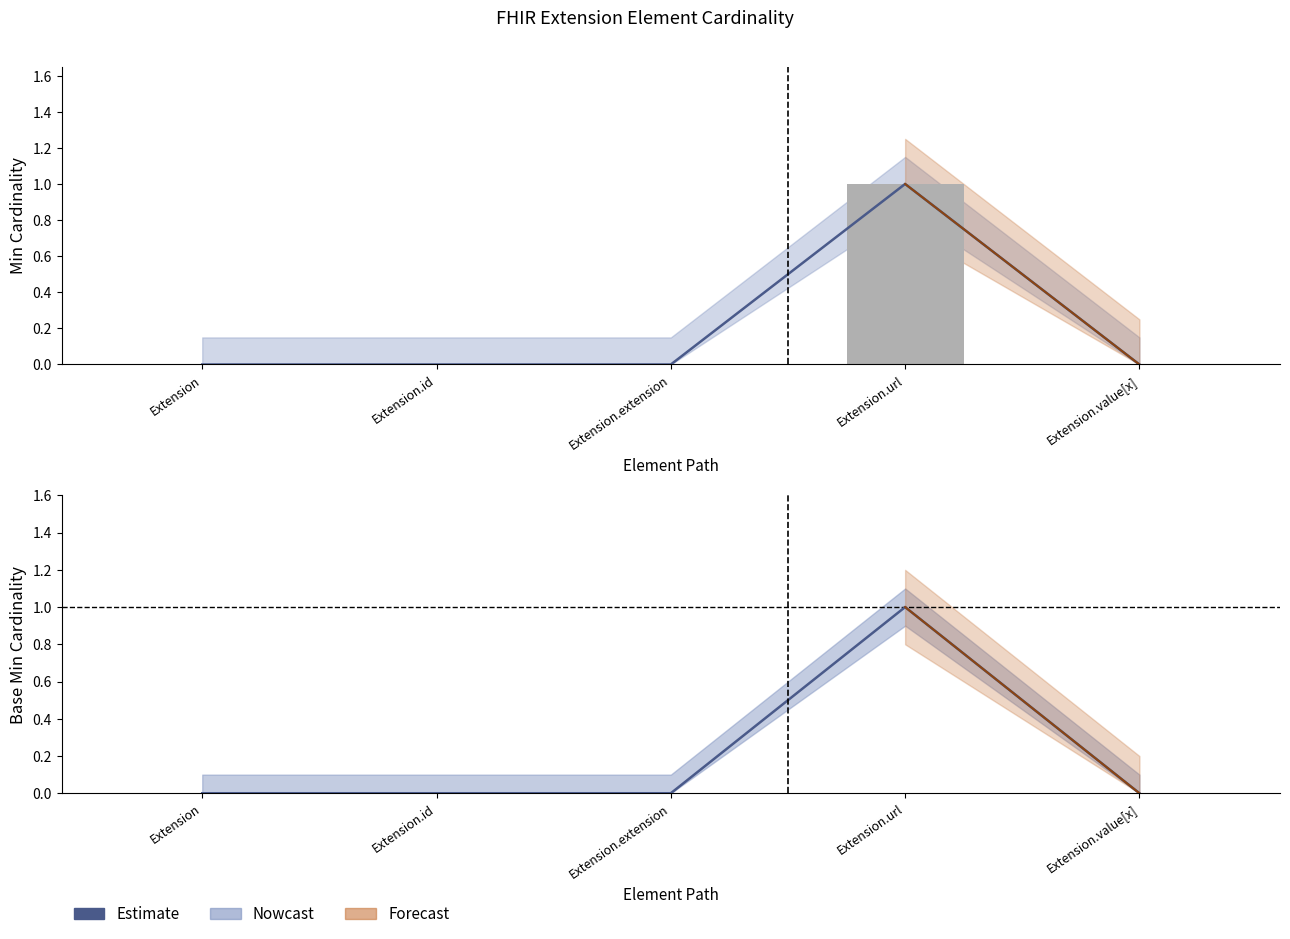

Is it true that the value at Extension.url is 1?

False